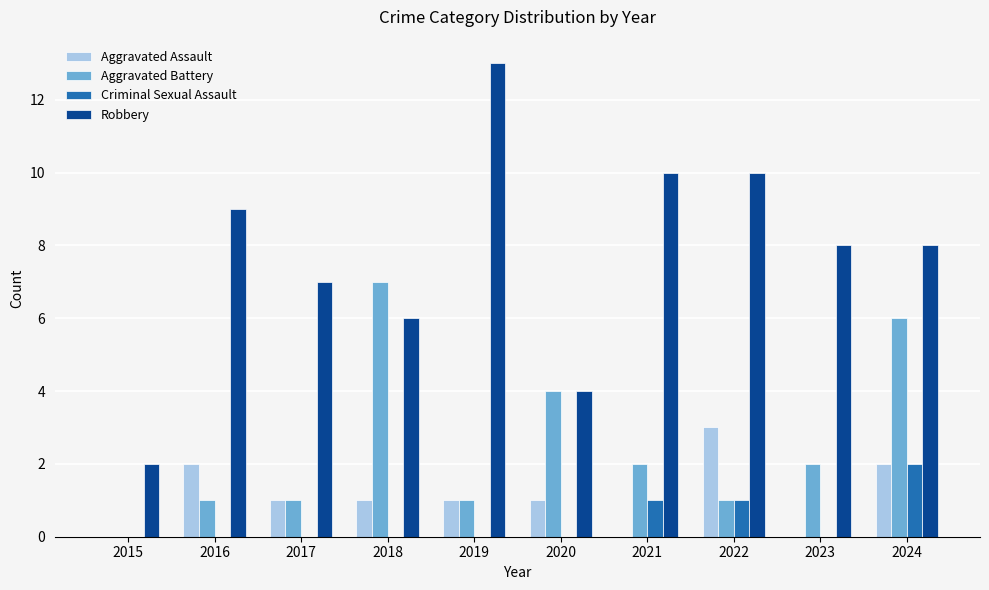

What is the sum of all Criminal Sexual Assault values?

4